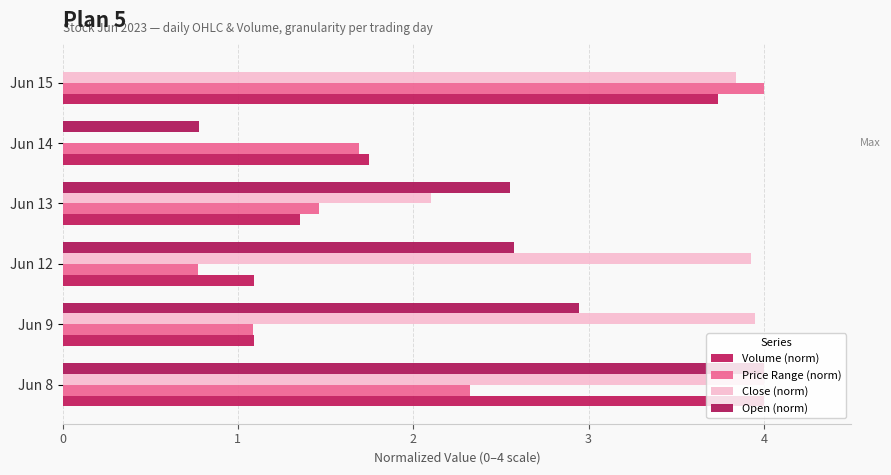

How many data points does each series have?

6